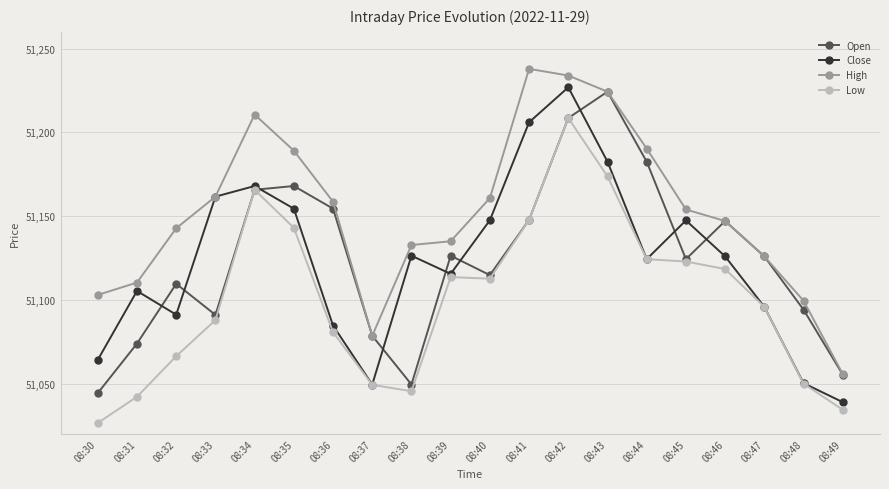

True or false: Open has a value of 85950.5 at 08:49.

False